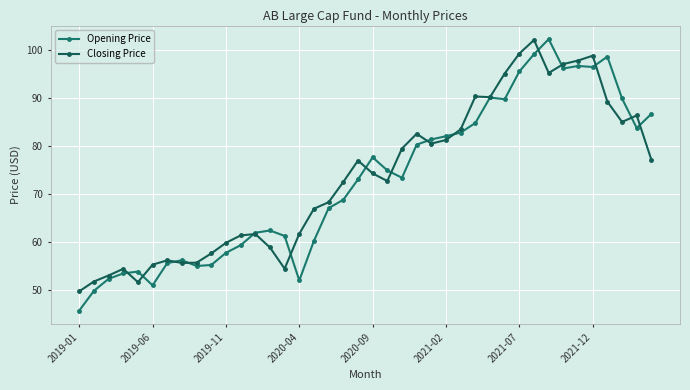

At which label does Closing Price reach its minimum?

2019-01